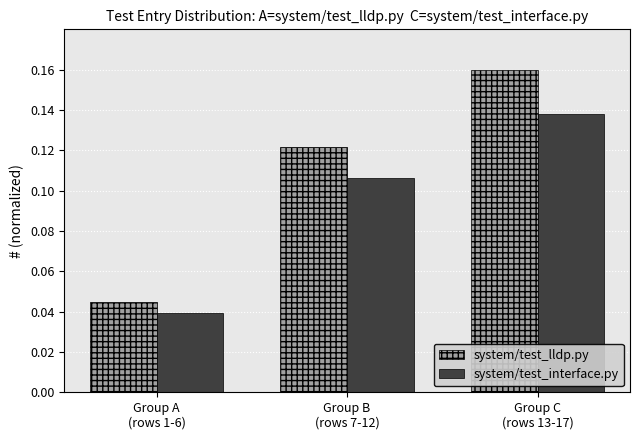

Which series has the widest spread of values?

system/test_lldp.py